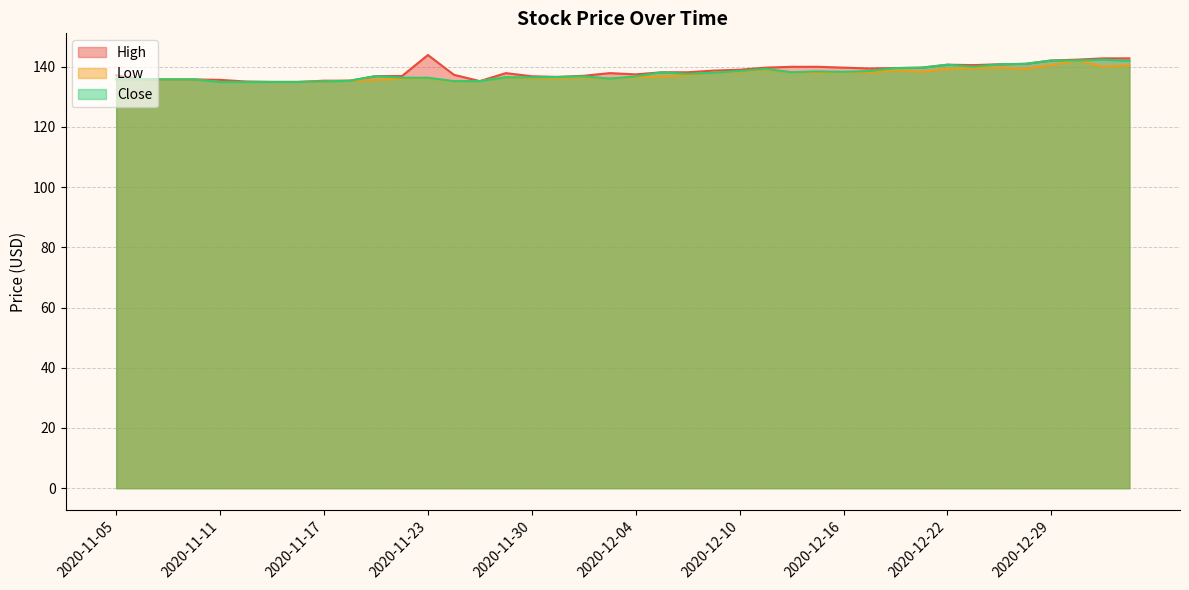

At which category does High reach its first local valley?

2020-11-25